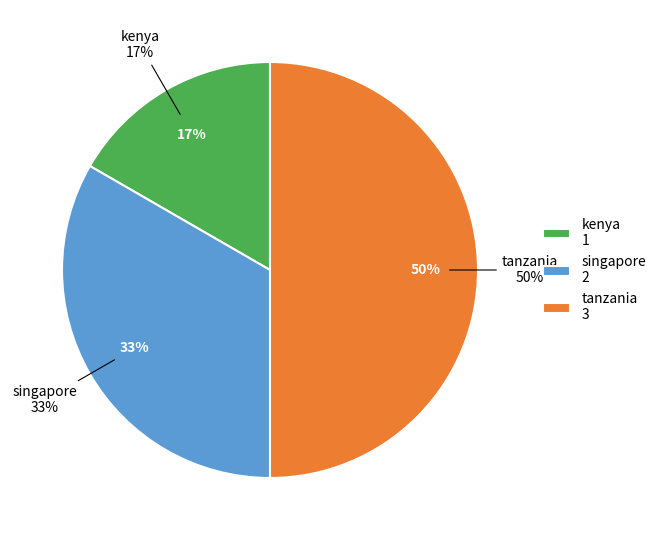

The kenya slice represents 29% of the pie. True or false?

False